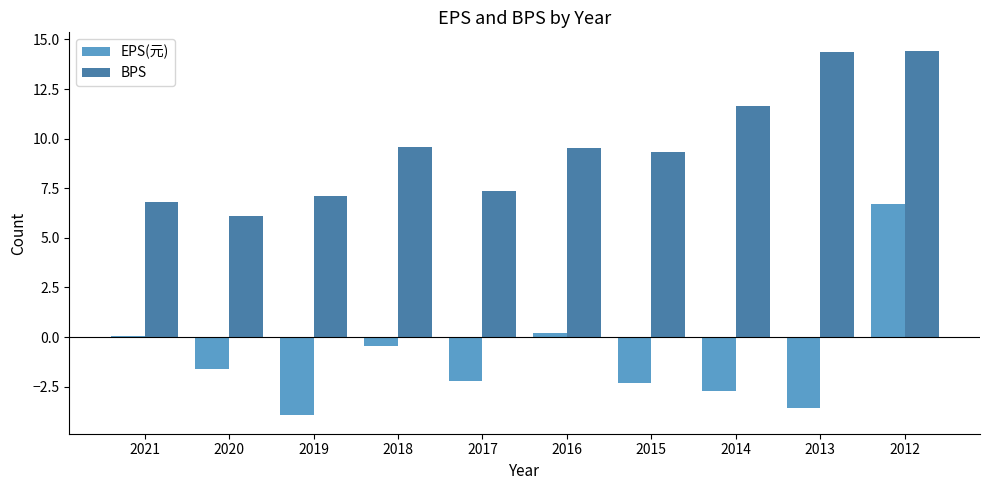

At which category is the sum across all series the highest?

2012